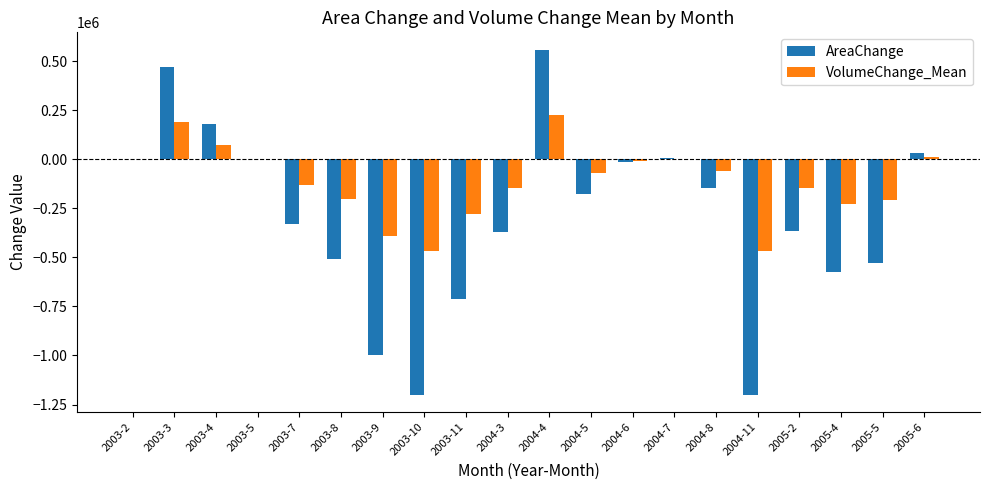

How many categories are shown in the chart?

20